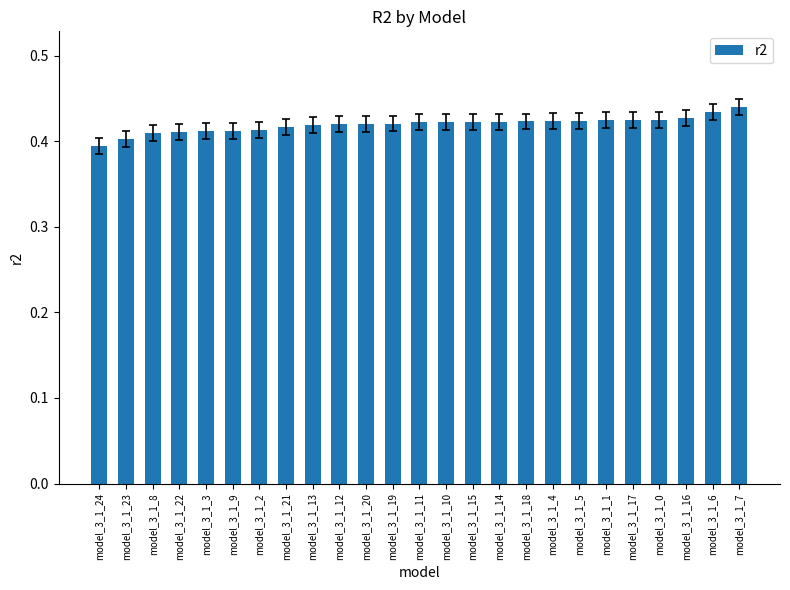

What position from the right is model_3_1_18?

9